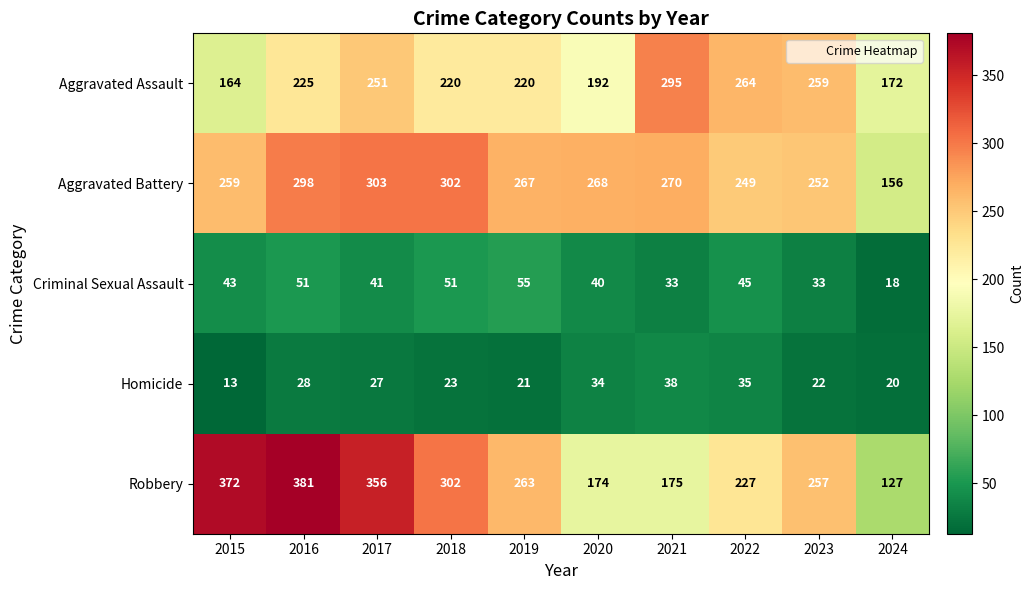

What is the sum of all Aggravated Battery values?

2624